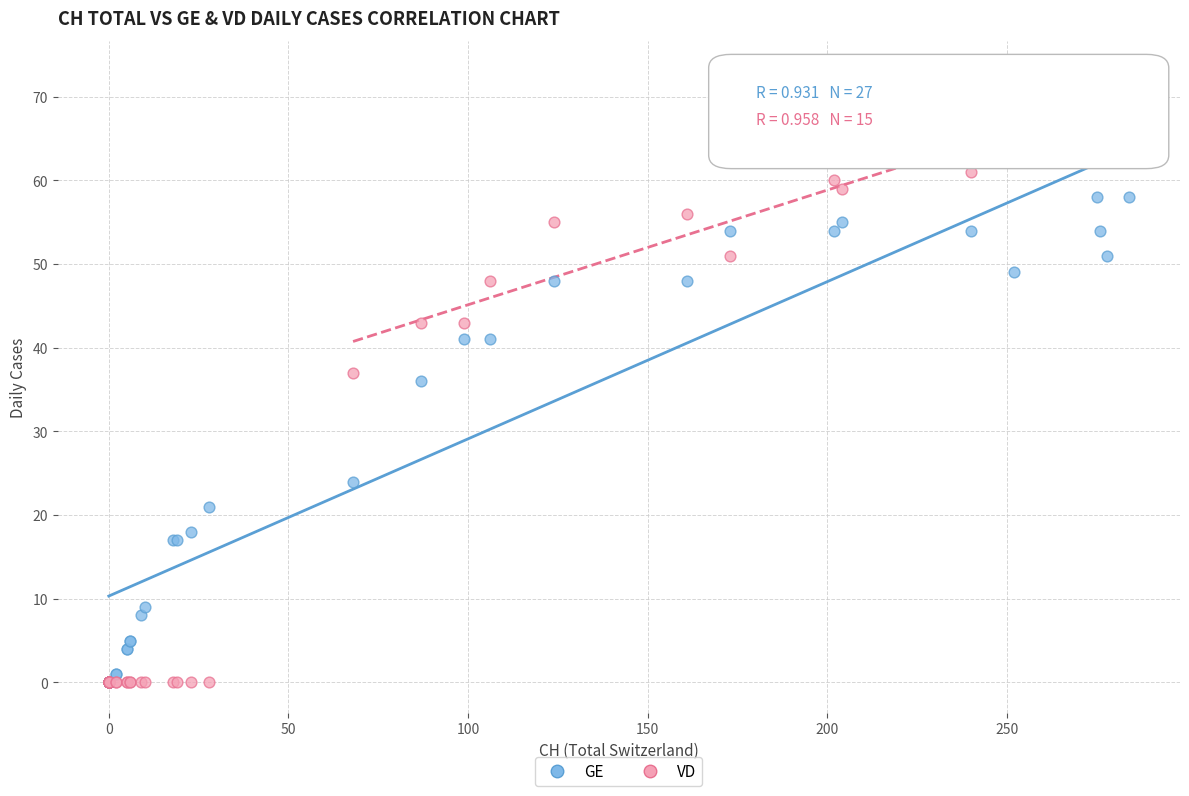

In the GE series, what Y value is closest to 29?

24